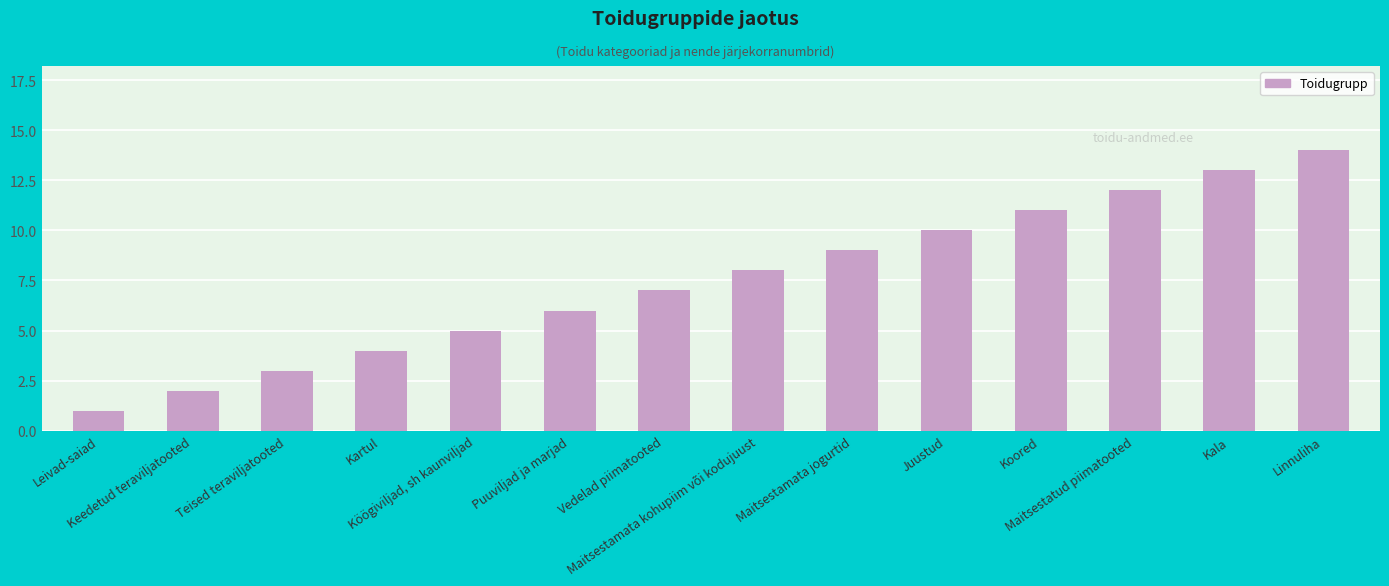

What is the label of the 3rd bar from the right?

Maitsestatud piimatooted